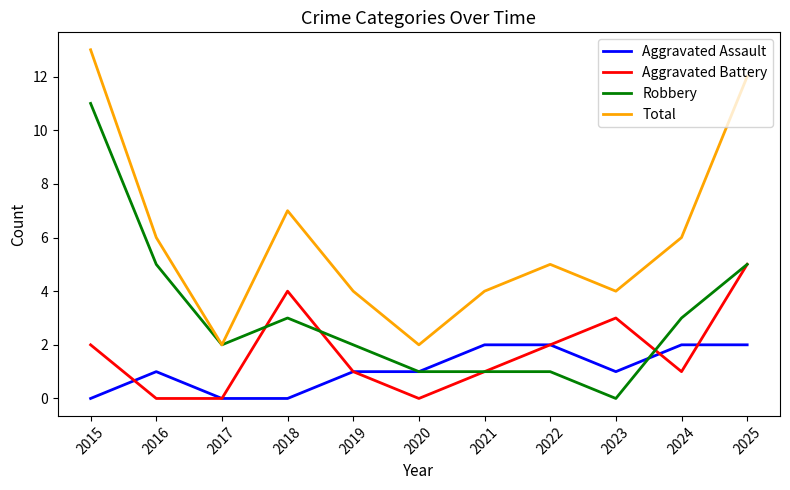

In Total, how many points are lower than both neighbors (excluding endpoints)?

3